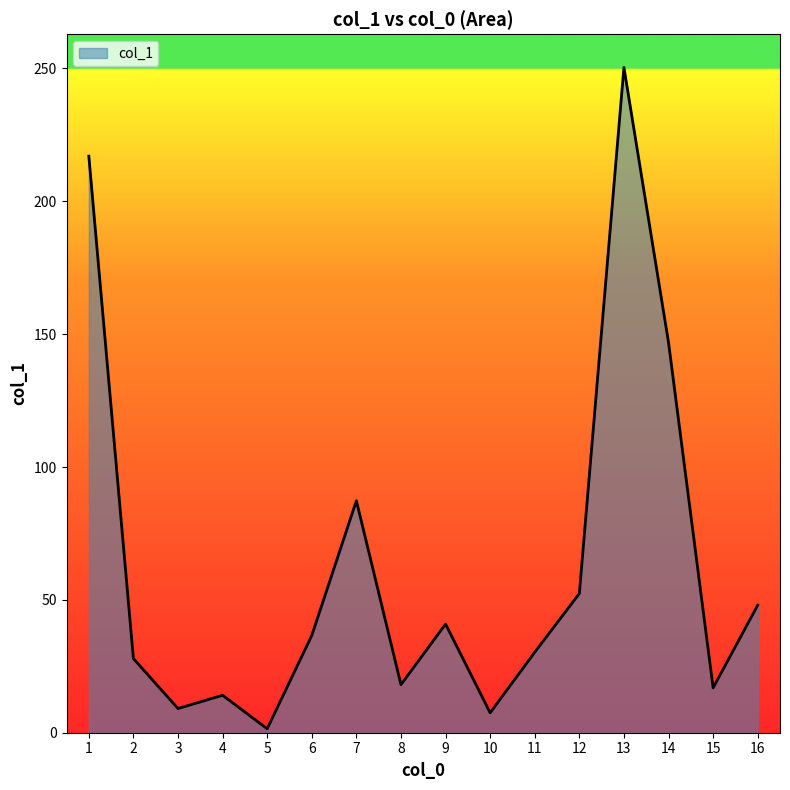

What is the average value?

62.8